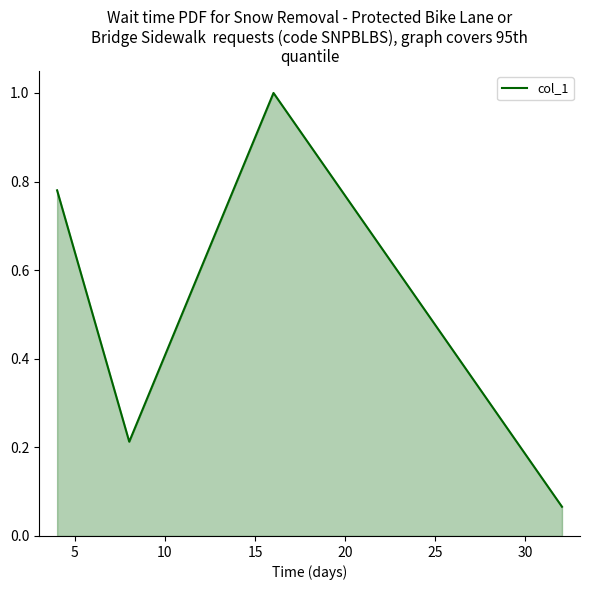

True or false: there are more than 0 points higher than both neighbors.

True